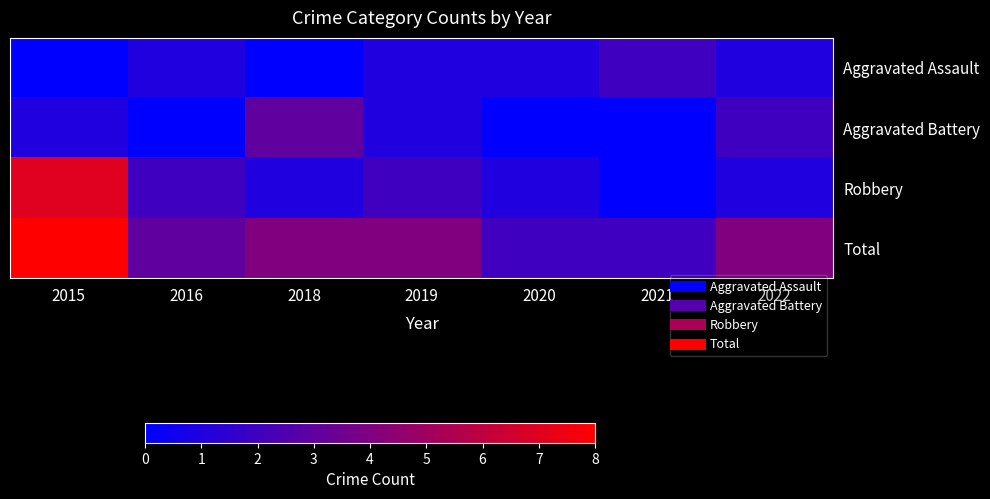

Between 2020 and 2015, which is larger?

2020